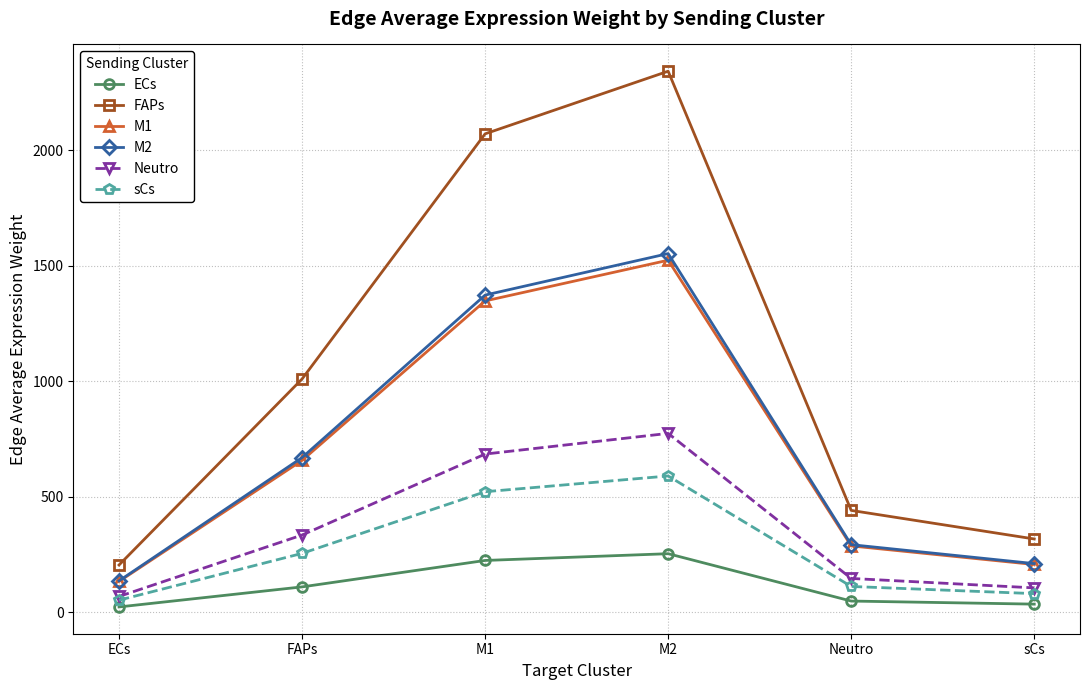

Is this an area chart (filled region under the line)?

No